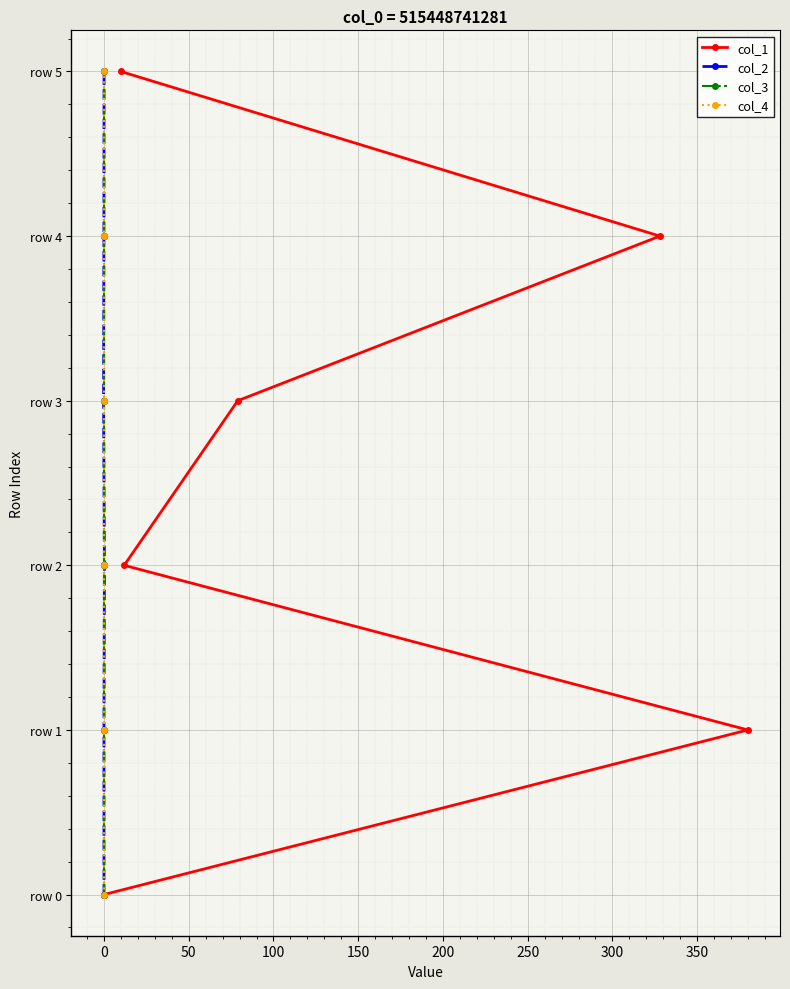

Is the value of col_4 at 0 greater than the value of col_3 at 0?

No